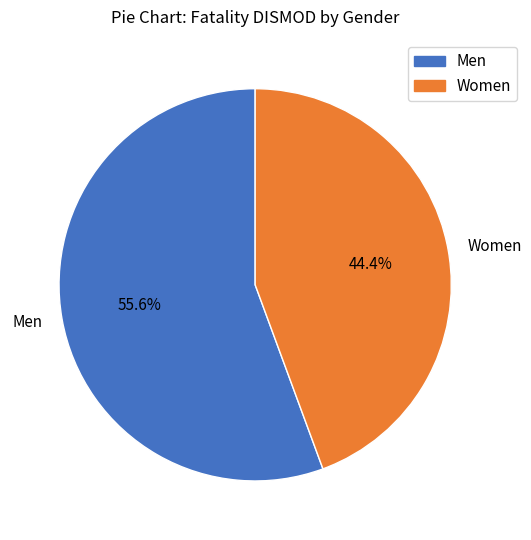

What is the smallest slice in the pie chart?

Women